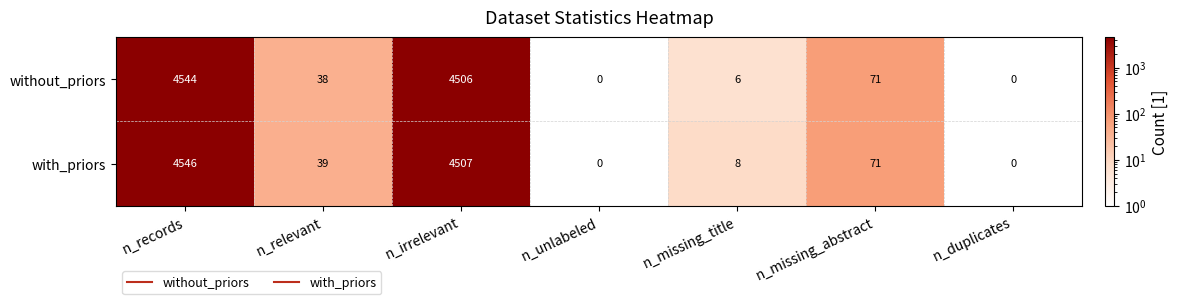

Which series has the largest total across all categories?

with_priors